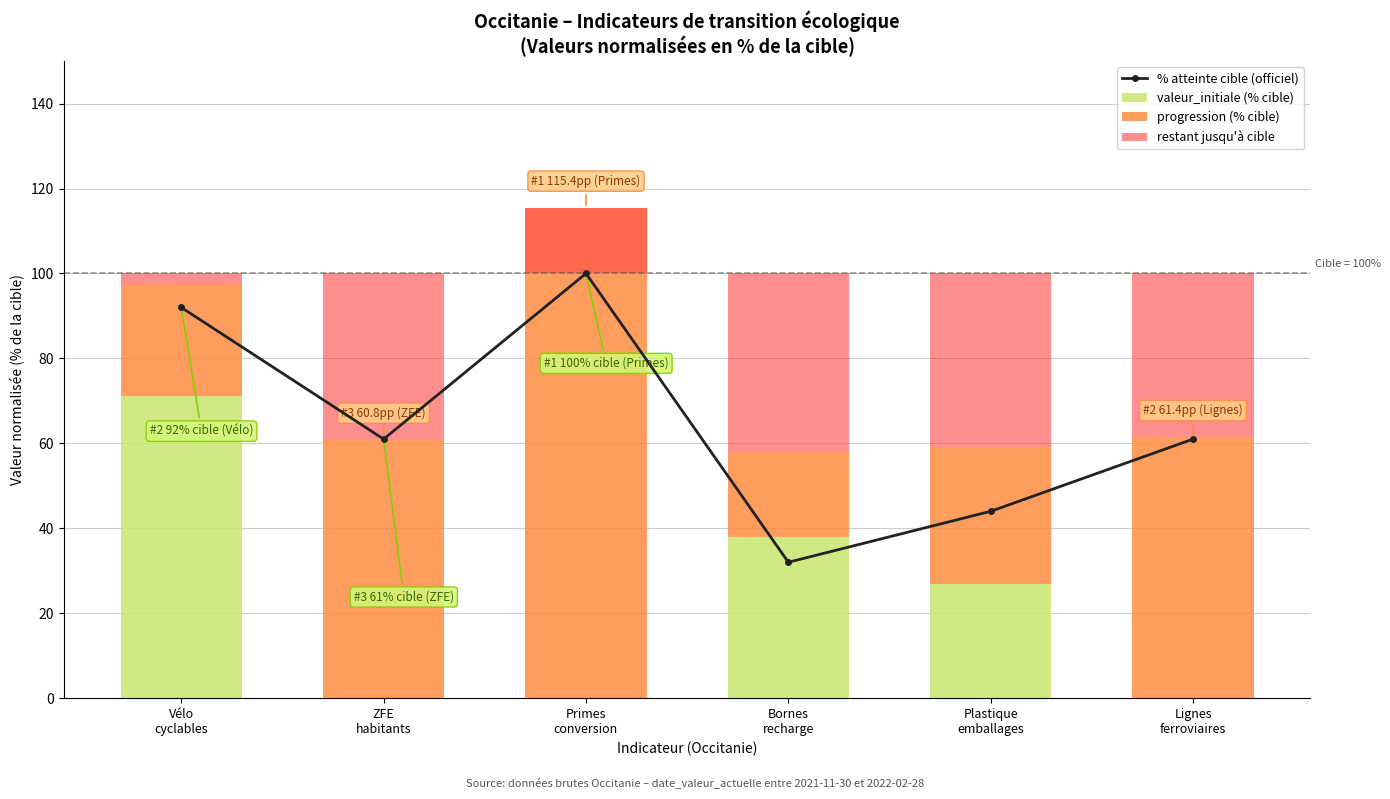

At Plastique
emballages, list the series in order from largest to smallest.

% atteinte cible (officiel), restant jusqu'à cible, progression (% cible), valeur_initiale (% cible)